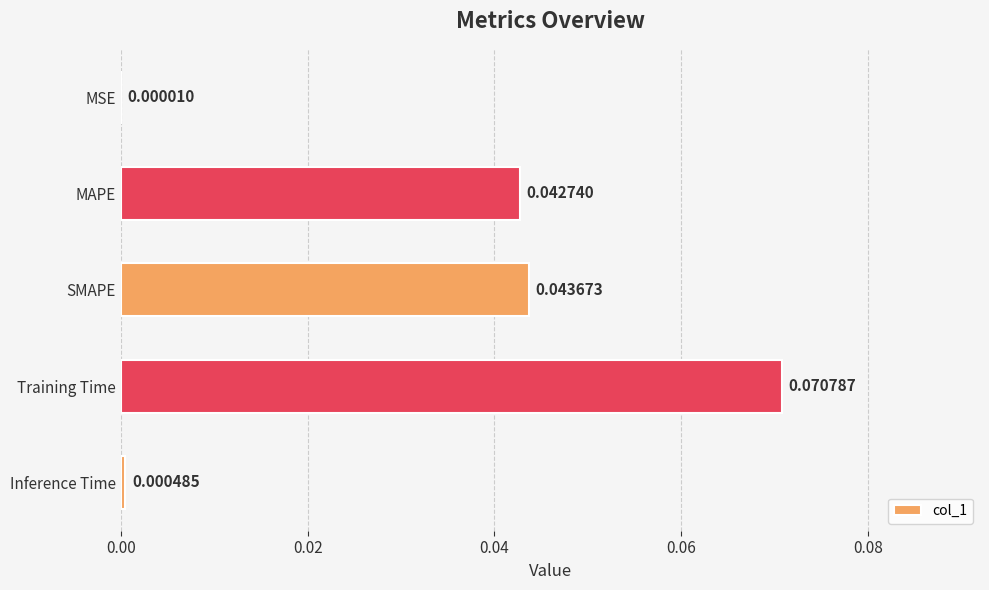

Which label corresponds to the largest value in the chart?

Training Time